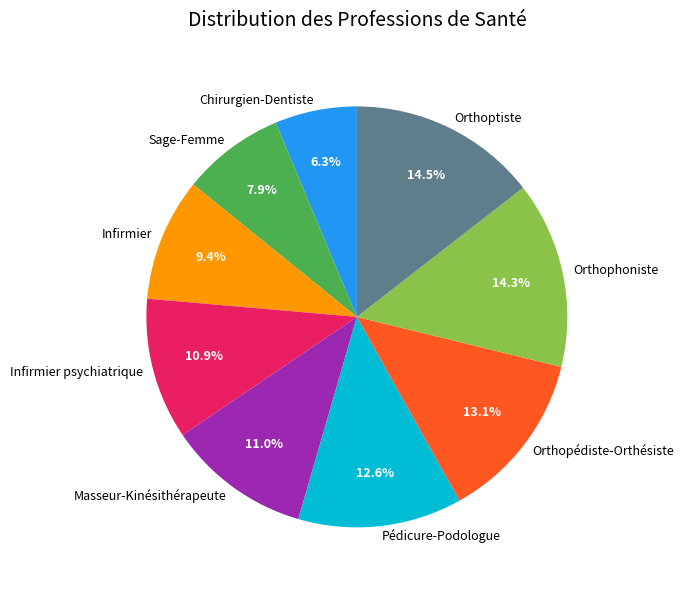

Does any single category account for the majority?

No